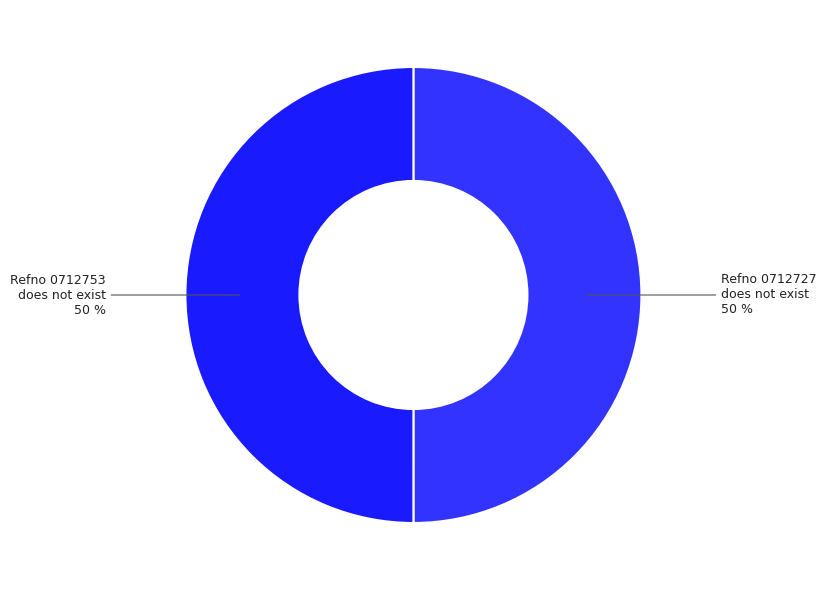

How many slices are in this pie chart?

2